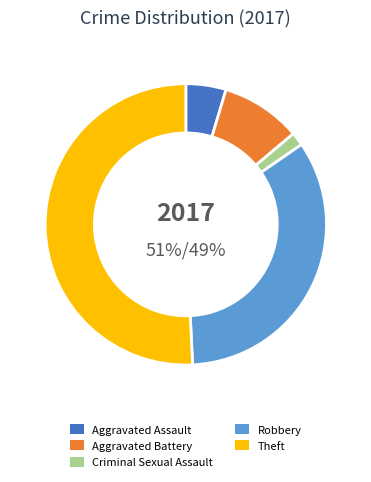

Is it true that Robbery is 20% of the pie?

False